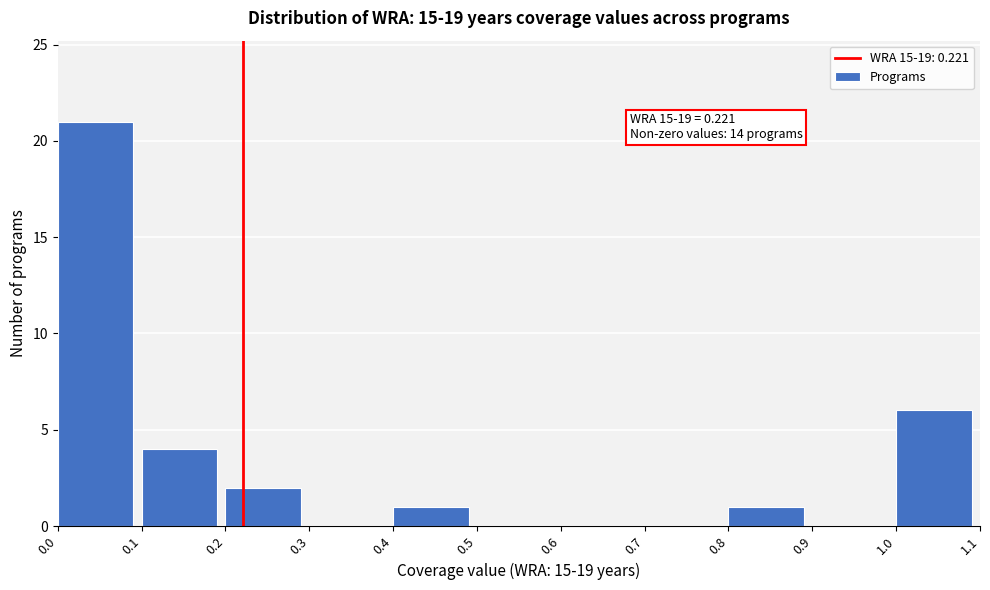

Over which range of the x-axis is the bar tallest?

0.0 to 0.1